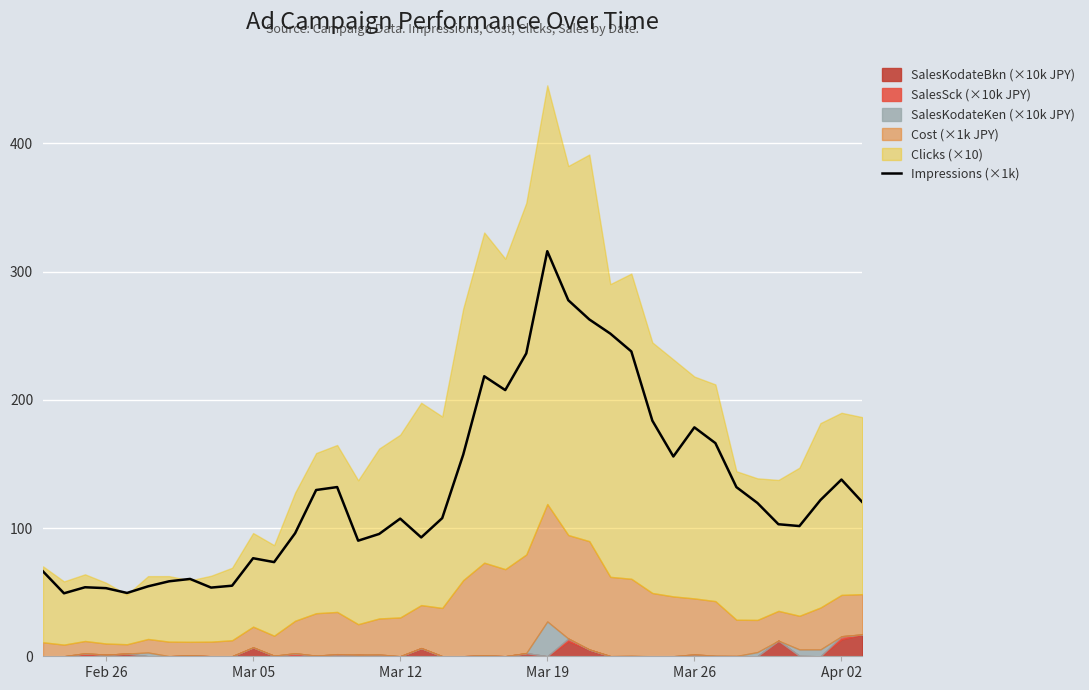

Count the number of categories in the chart.

40